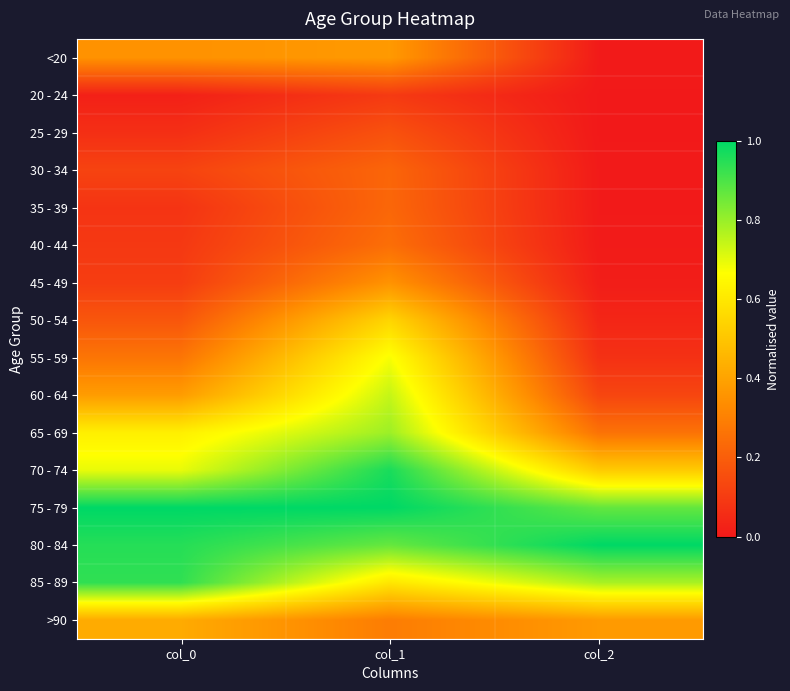

Reading left to right, what are all the values shown in this chart?

<20: col_0=0.3	col_1=0.4	col_2=0.0
20 - 24: col_0=0.0	col_1=0.1	col_2=0.0
25 - 29: col_0=0.1	col_1=0.2	col_2=0.0
30 - 34: col_0=0.1	col_1=0.2	col_2=0.0
35 - 39: col_0=0.1	col_1=0.2	col_2=0.0
40 - 44: col_0=0.1	col_1=0.2	col_2=0.0
45 - 49: col_0=0.1	col_1=0.4	col_2=0.0
50 - 54: col_0=0.2	col_1=0.5	col_2=0.0
55 - 59: col_0=0.3	col_1=0.7	col_2=0.1
60 - 64: col_0=0.4	col_1=0.7	col_2=0.1
65 - 69: col_0=0.6	col_1=0.8	col_2=0.3
70 - 74: col_0=0.7	col_1=1.0	col_2=0.5
75 - 79: col_0=1.0	col_1=1.0	col_2=0.9
80 - 84: col_0=0.9	col_1=0.9	col_2=1.0
85 - 89: col_0=0.9	col_1=0.6	col_2=0.8
>90: col_0=0.4	col_1=0.3	col_2=0.4